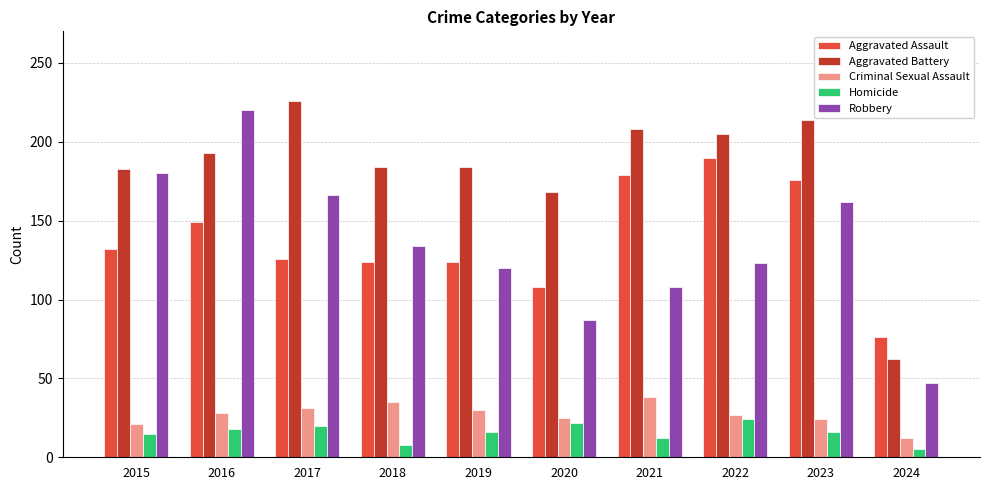

What is the maximum value for Criminal Sexual Assault?

38